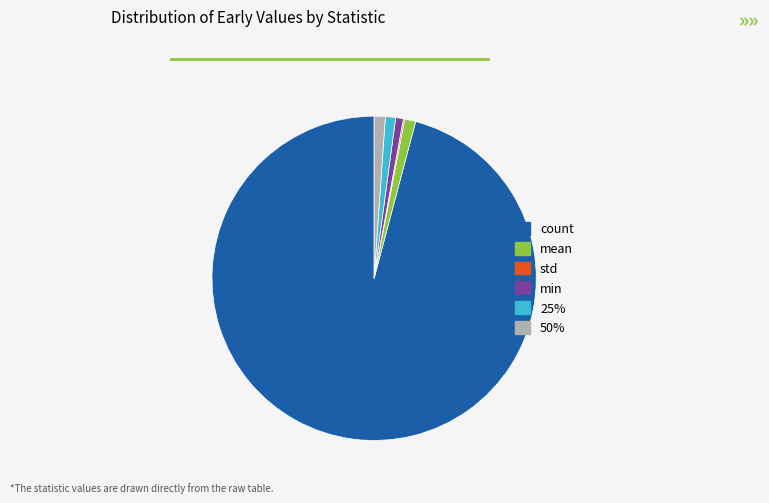

Is it true that 25% is 11% of the pie?

False